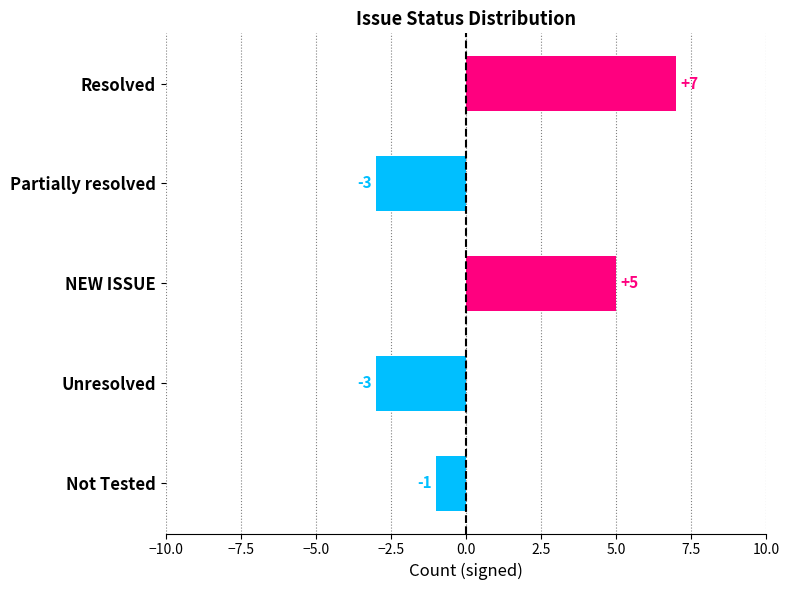

The value at Not Tested is 0. True or false?

False